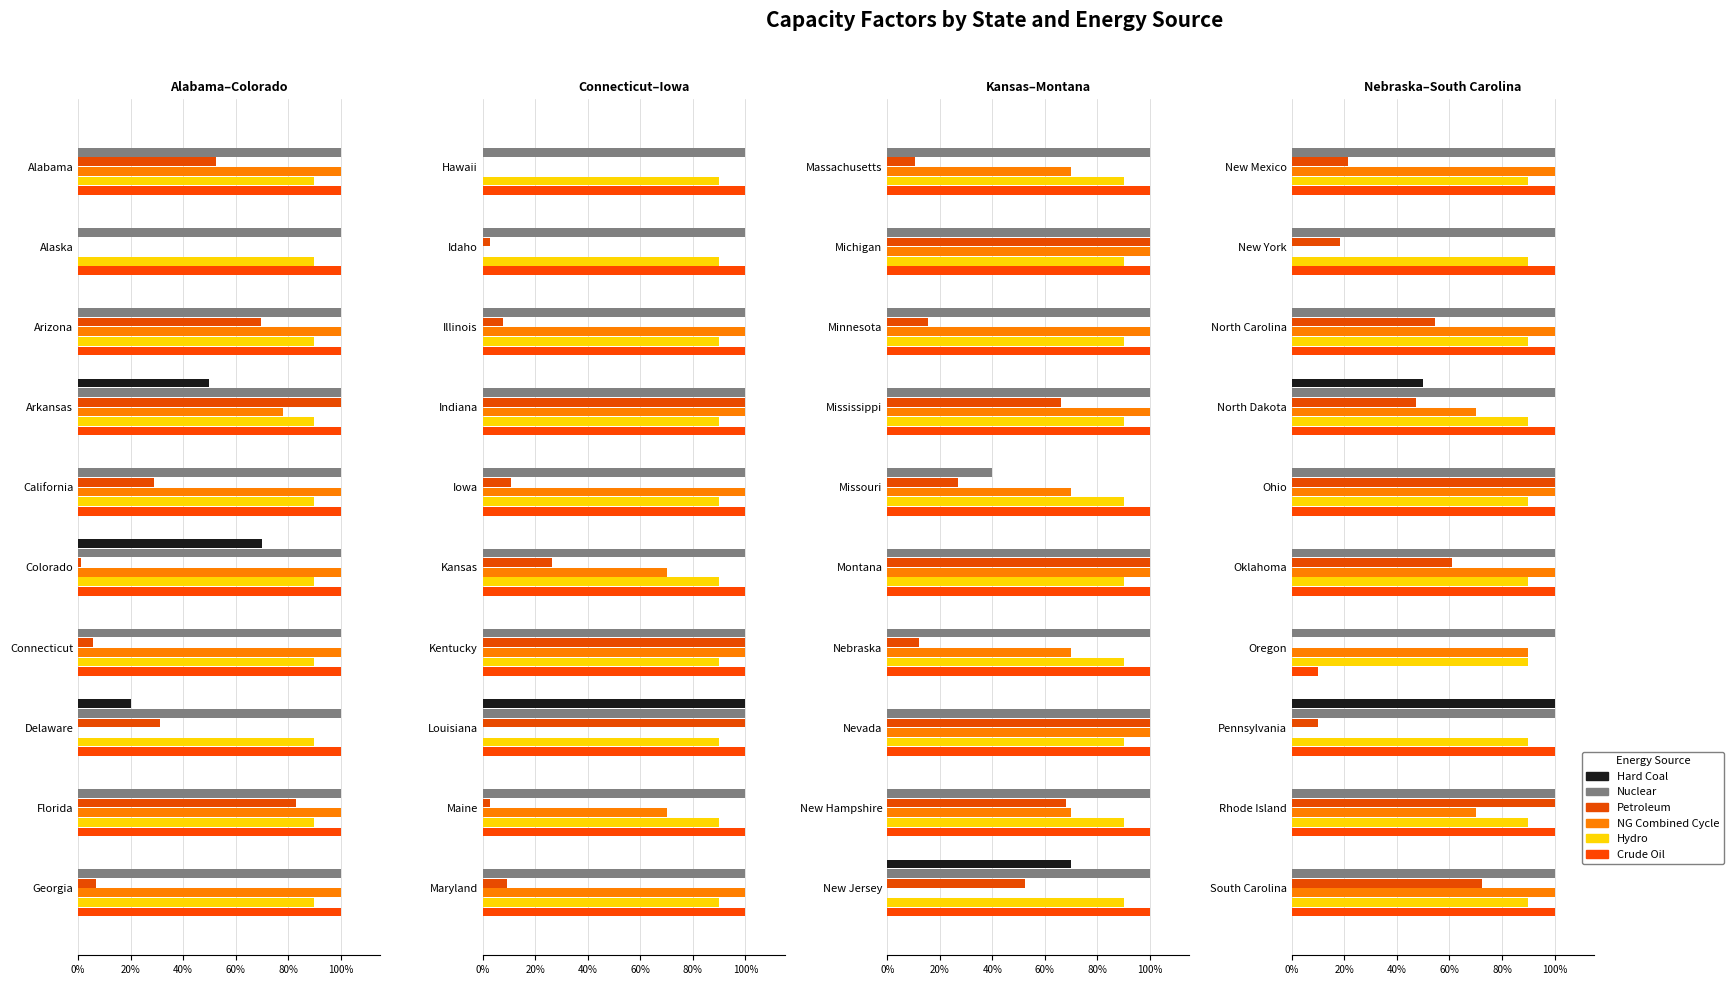

What is the difference between the maximum and minimum values in the Petroleum series?

1.0